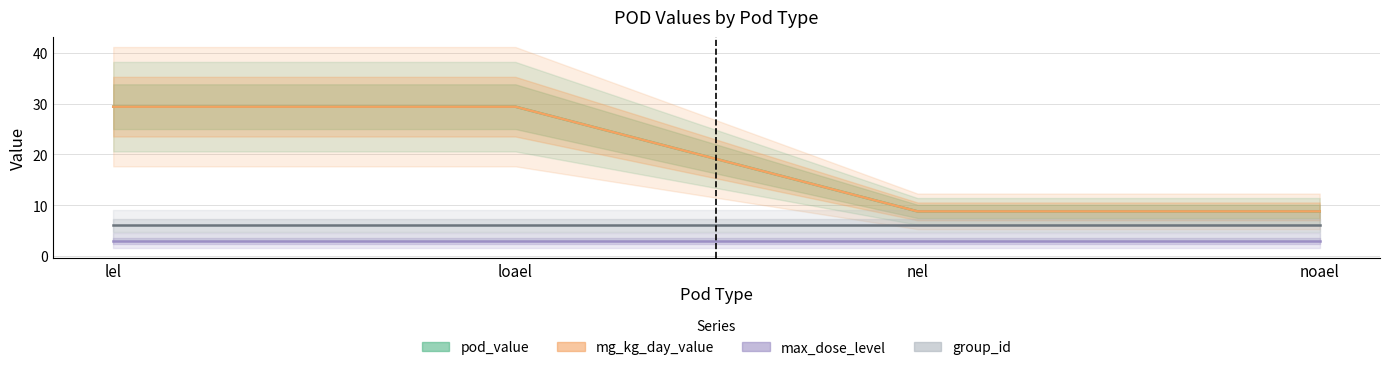

What is the sum of all pod_value values?

76.4